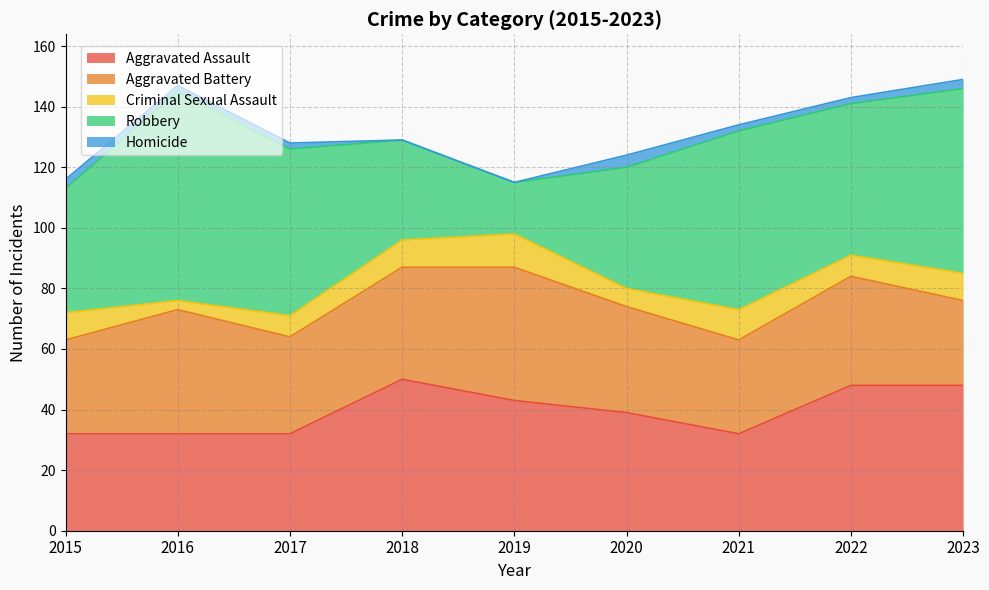

How many interior local valleys does the Aggravated Battery series have?

2